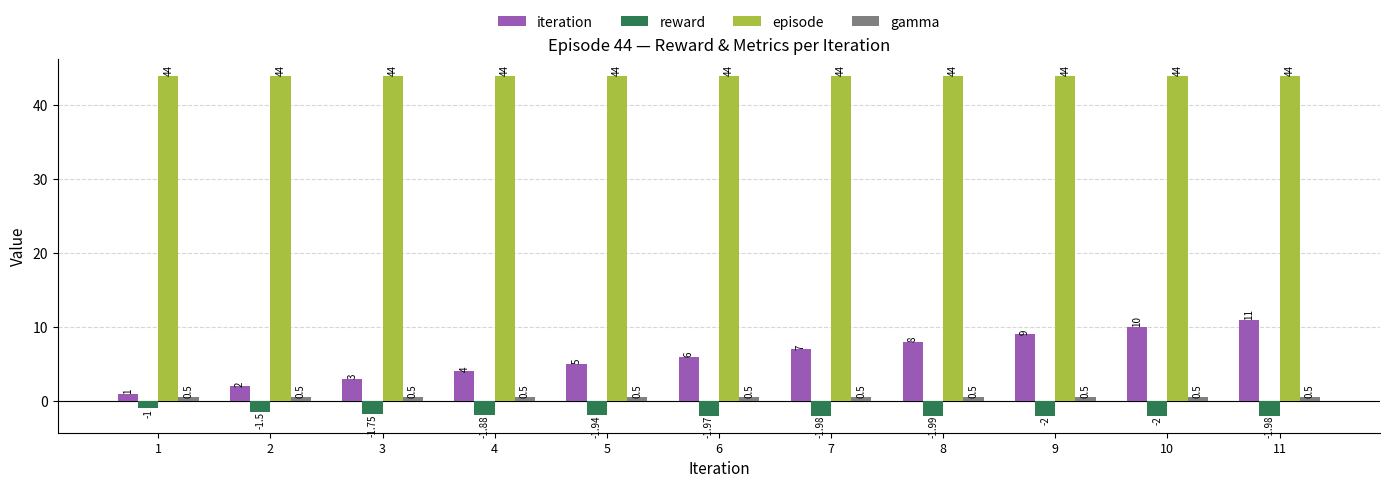

Between 7 and 11, which series saw the biggest shift?

iteration